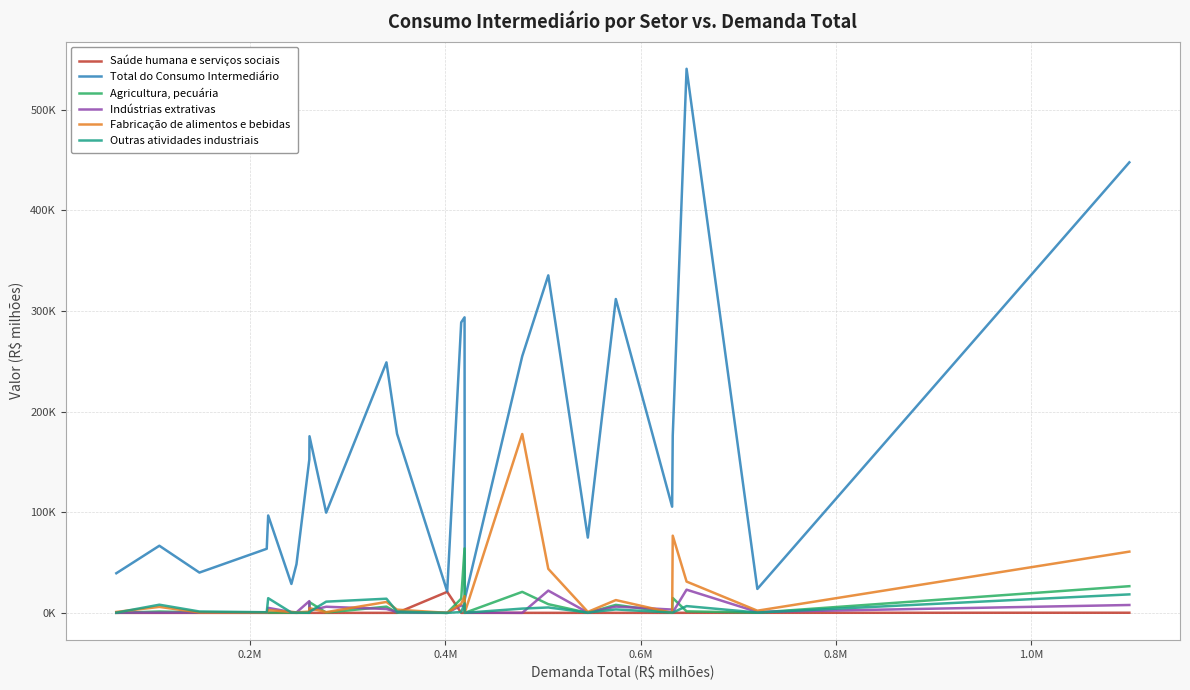

True or false: Total do Consumo Intermediário and Fabricação de alimentos e bebidas intersect in this chart.

False